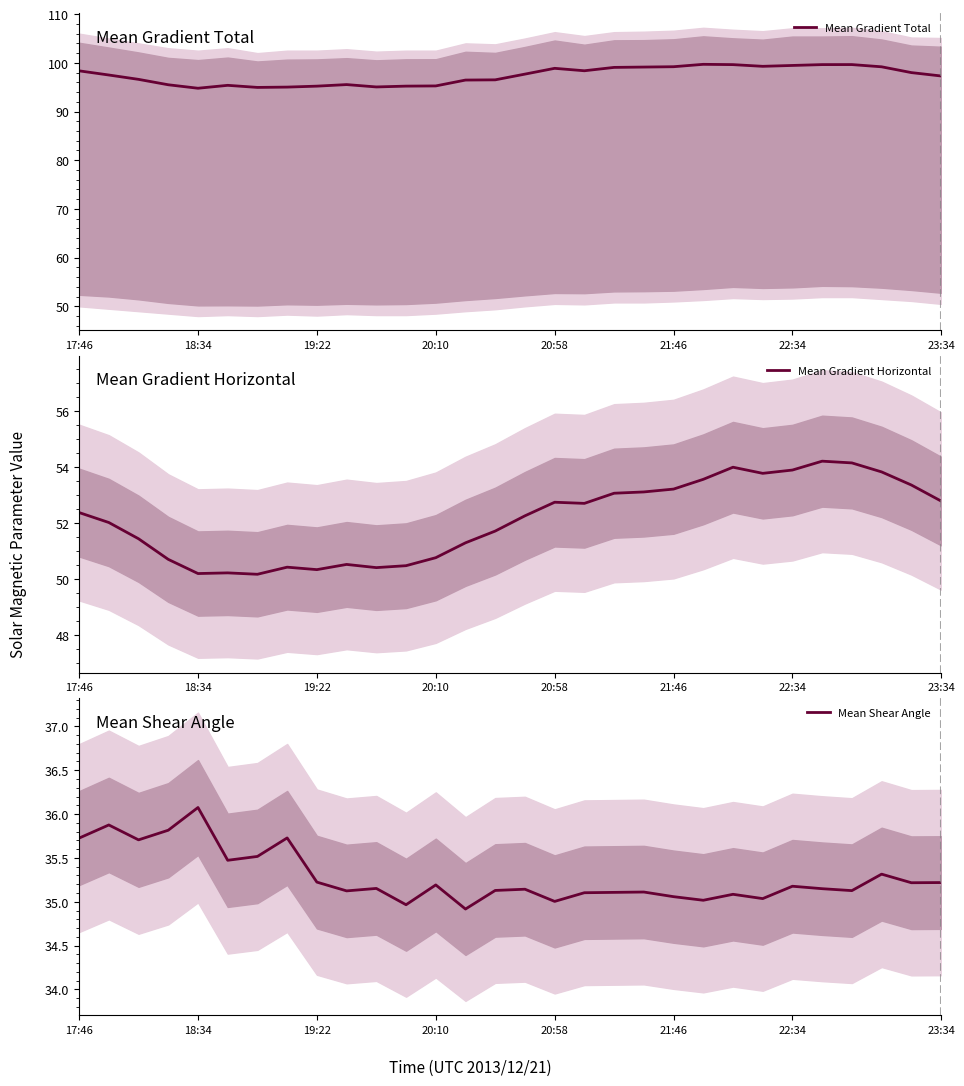

Count the number of data series in this chart.

3